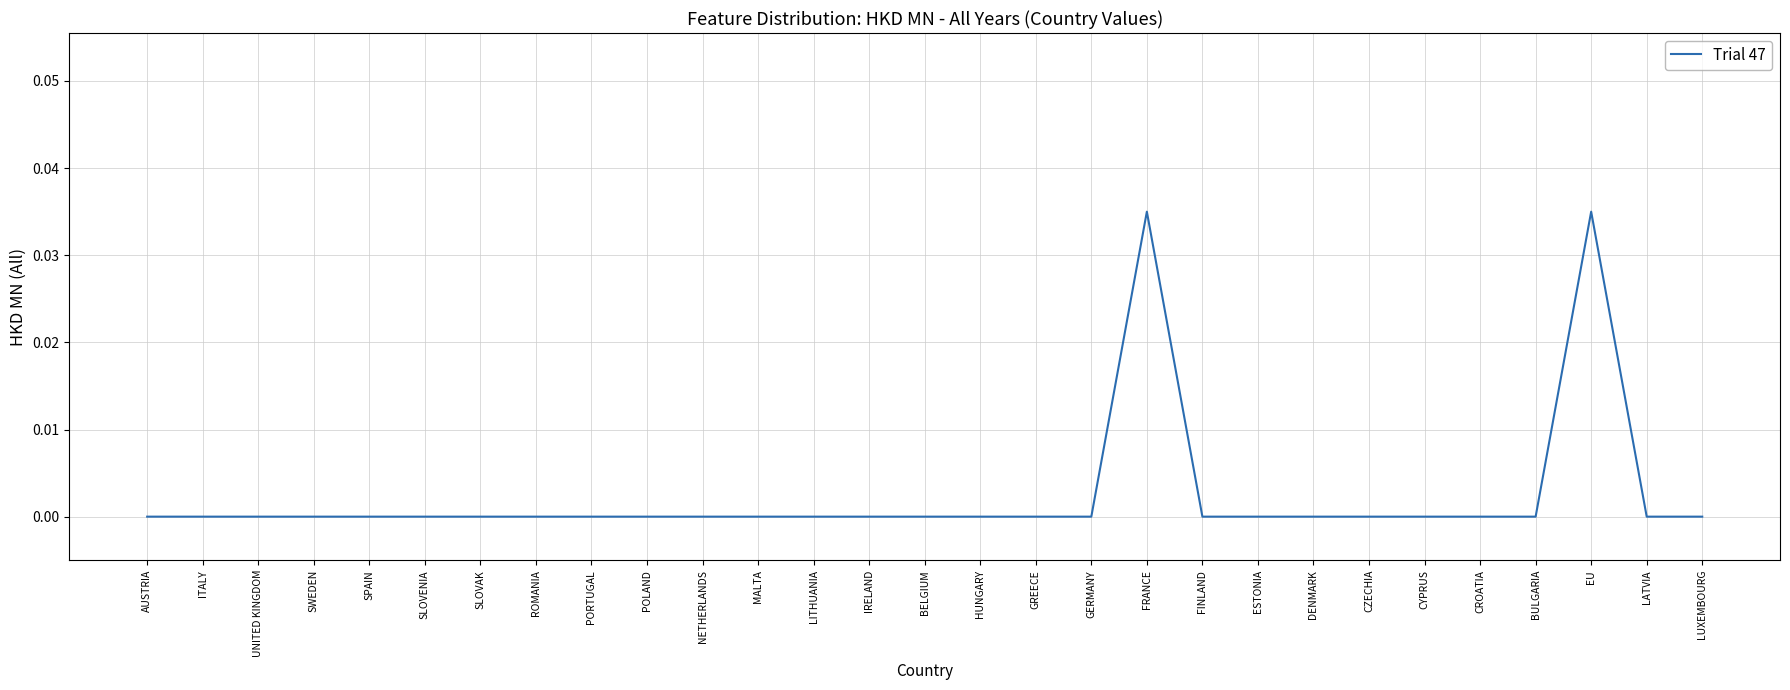

What position from the right is PORTUGAL?

21